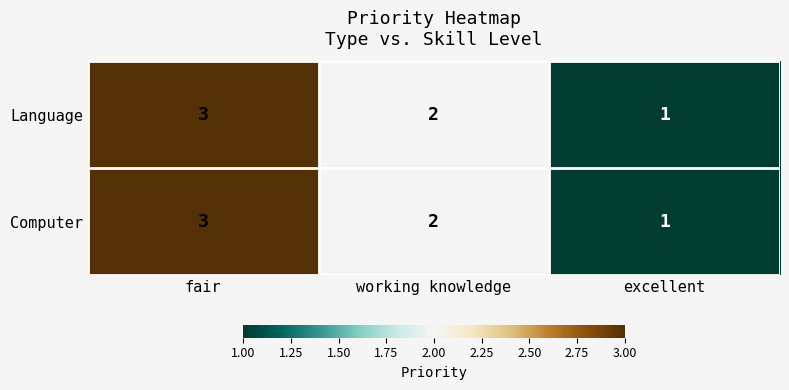

Where is Language nearest to the value 2?

working knowledge